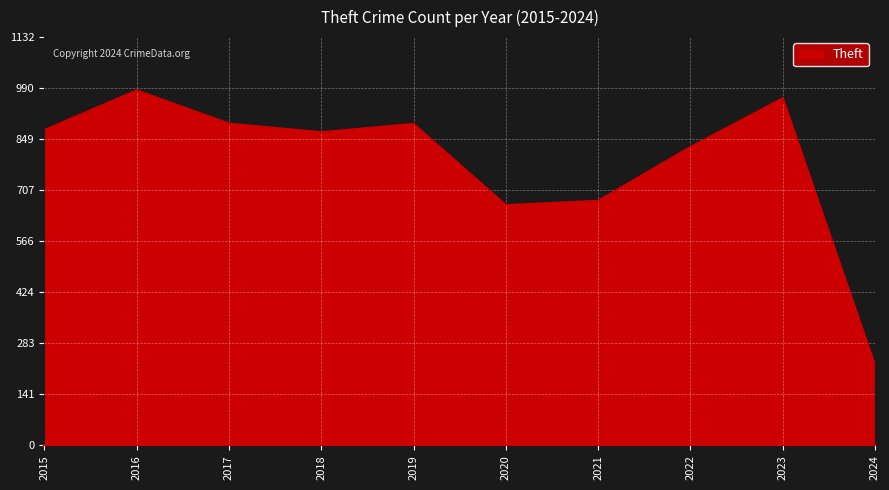

How many series are shown in this chart?

1